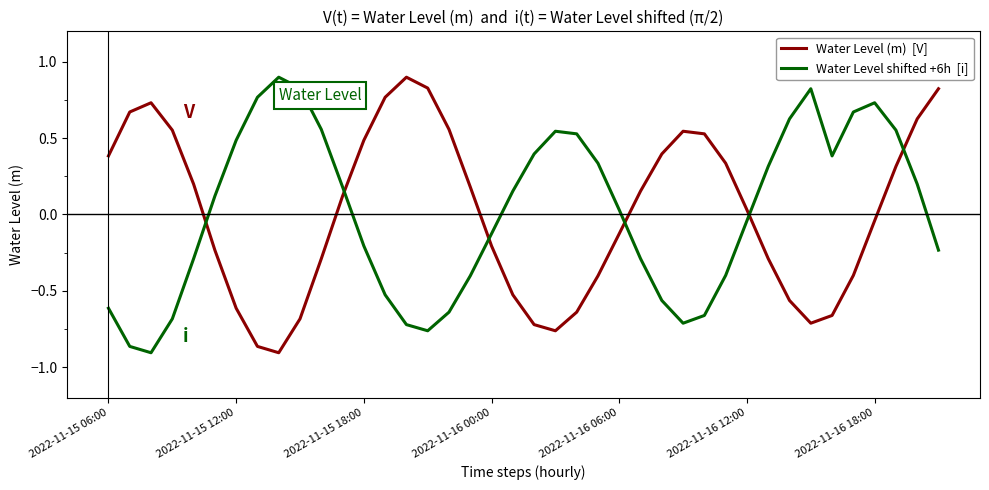

What is the greatest value displayed?

0.9